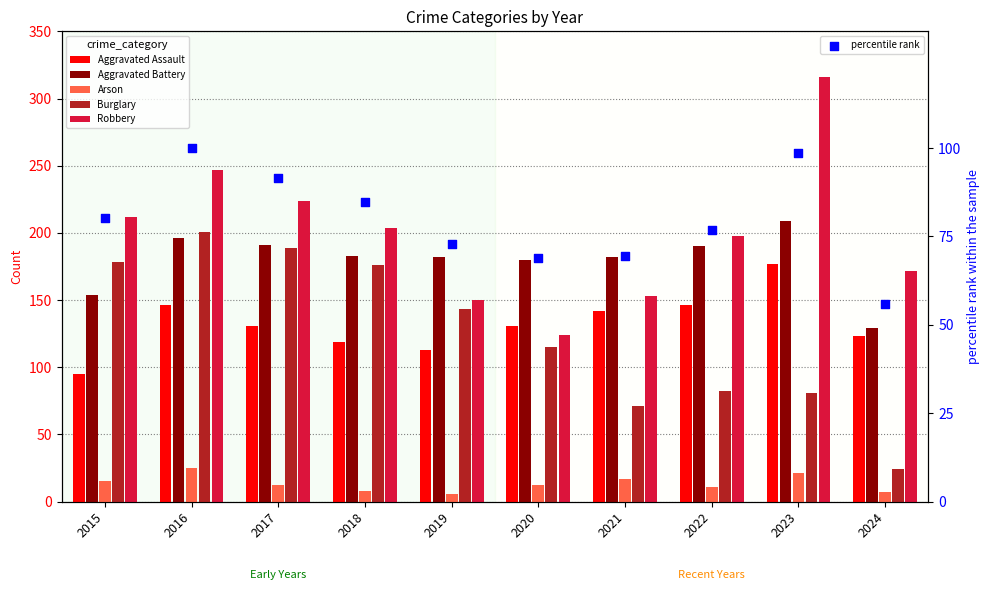

Which series reaches the minimum Y coordinate?

Arson